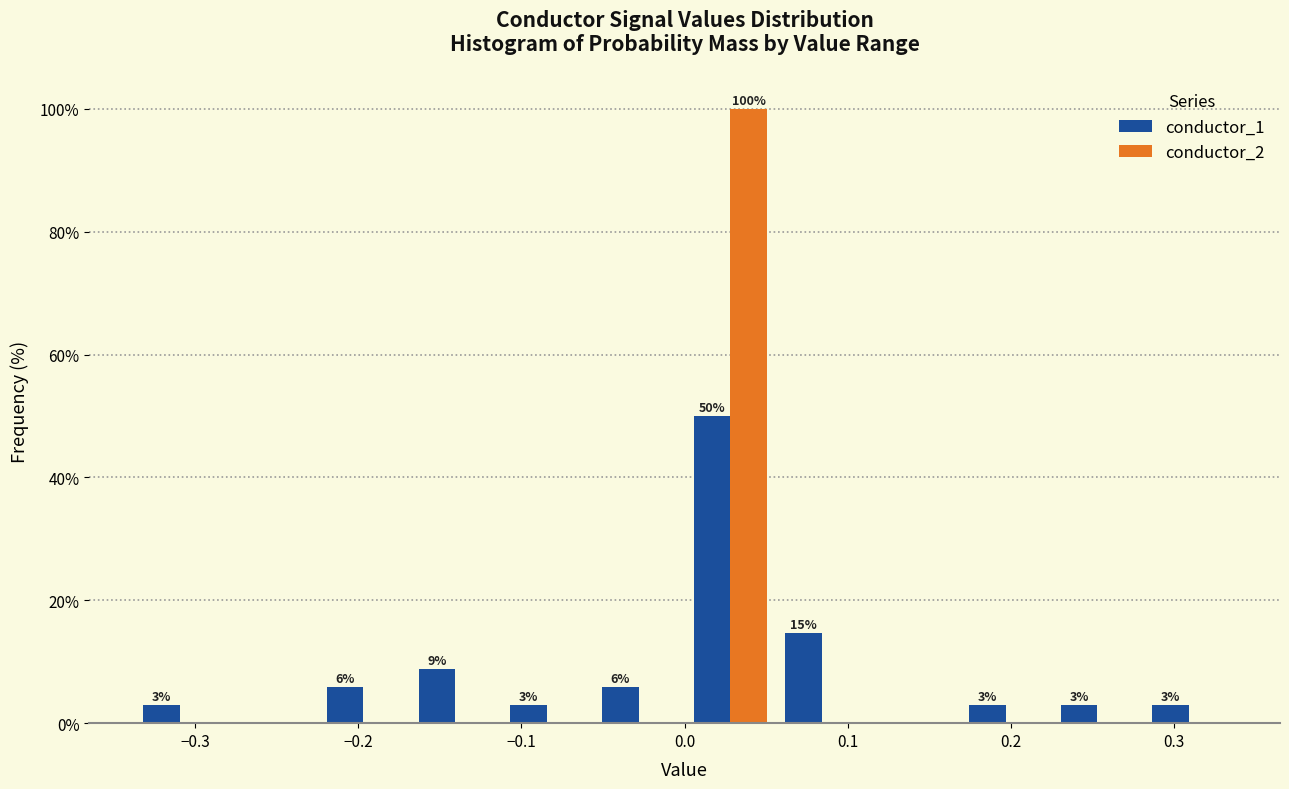

In the conductor_1 series, which range on the x-axis has the tallest bar?

0.00 to 0.06